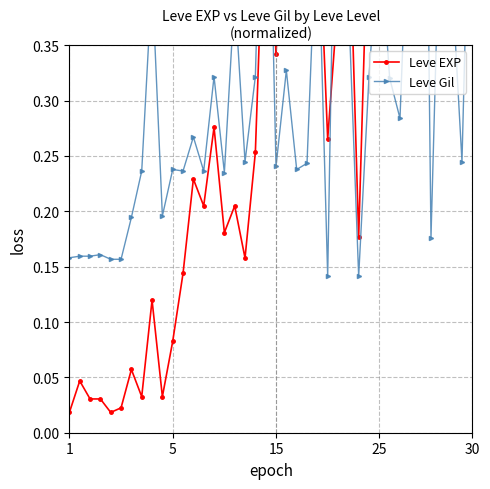

True or false: Leve Gil has a value of 0.4 at 12.

False